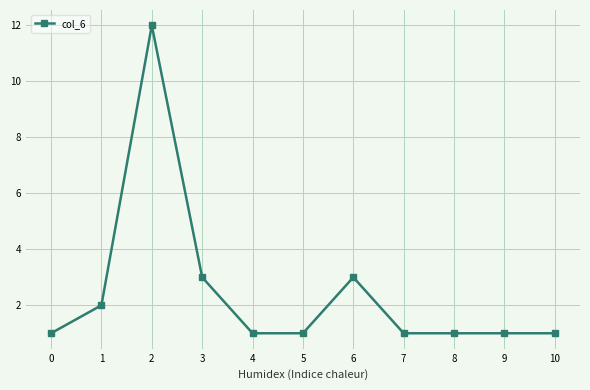

The value at 1 is 2. True or false?

True